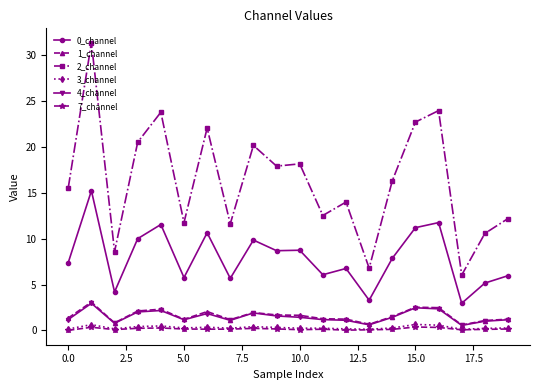

Does the chart display data point markers on the line(s)?

Yes